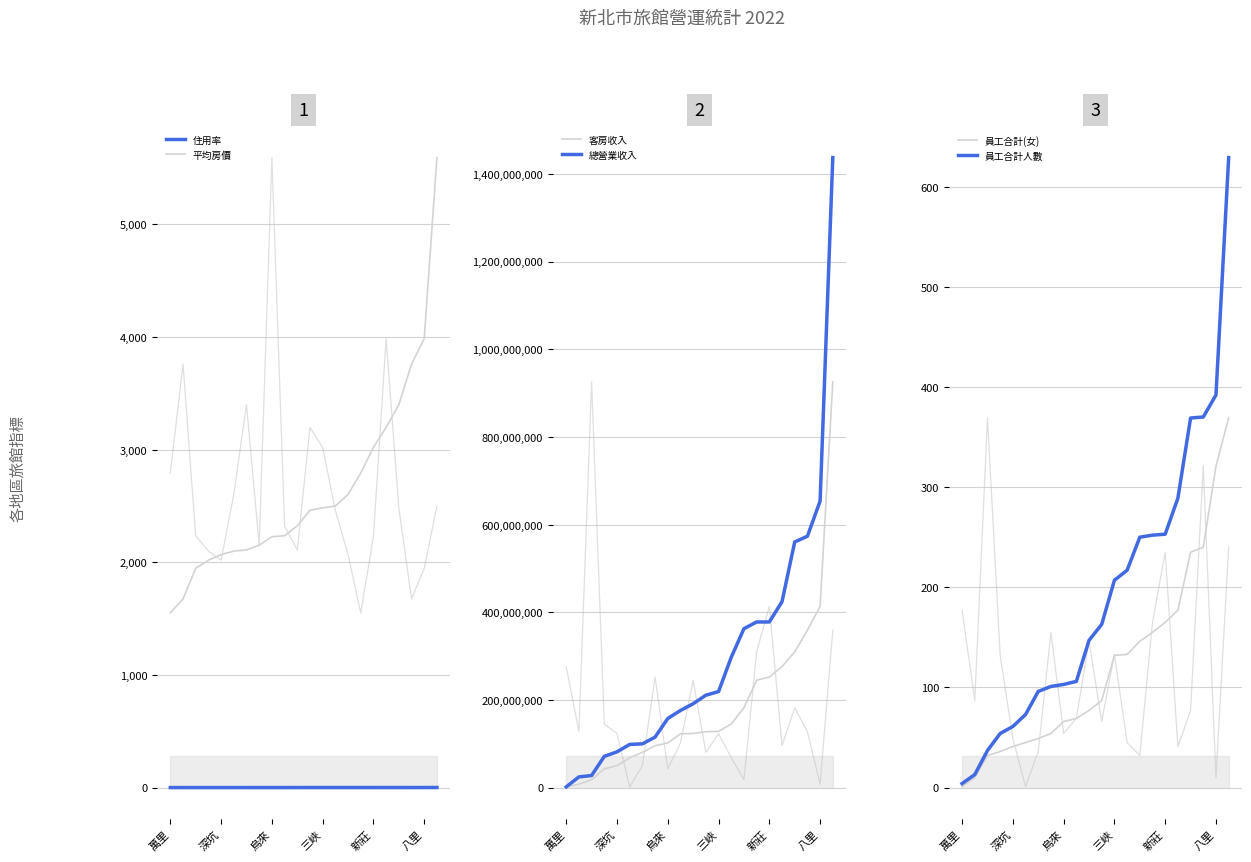

Is it true that 住用率 equals 0.7 at 17?

False